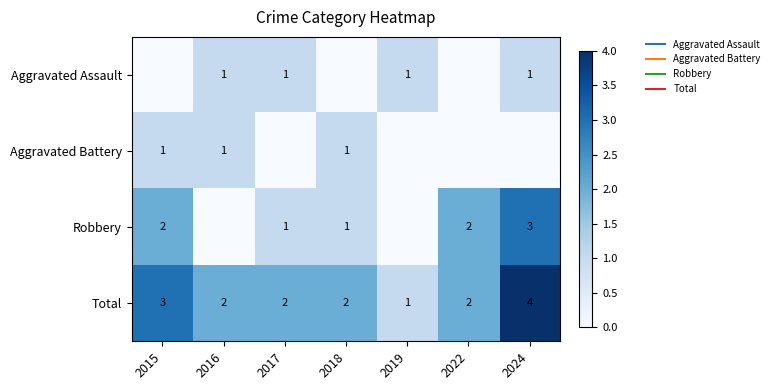

What value does the Robbery series have at 2015?

2